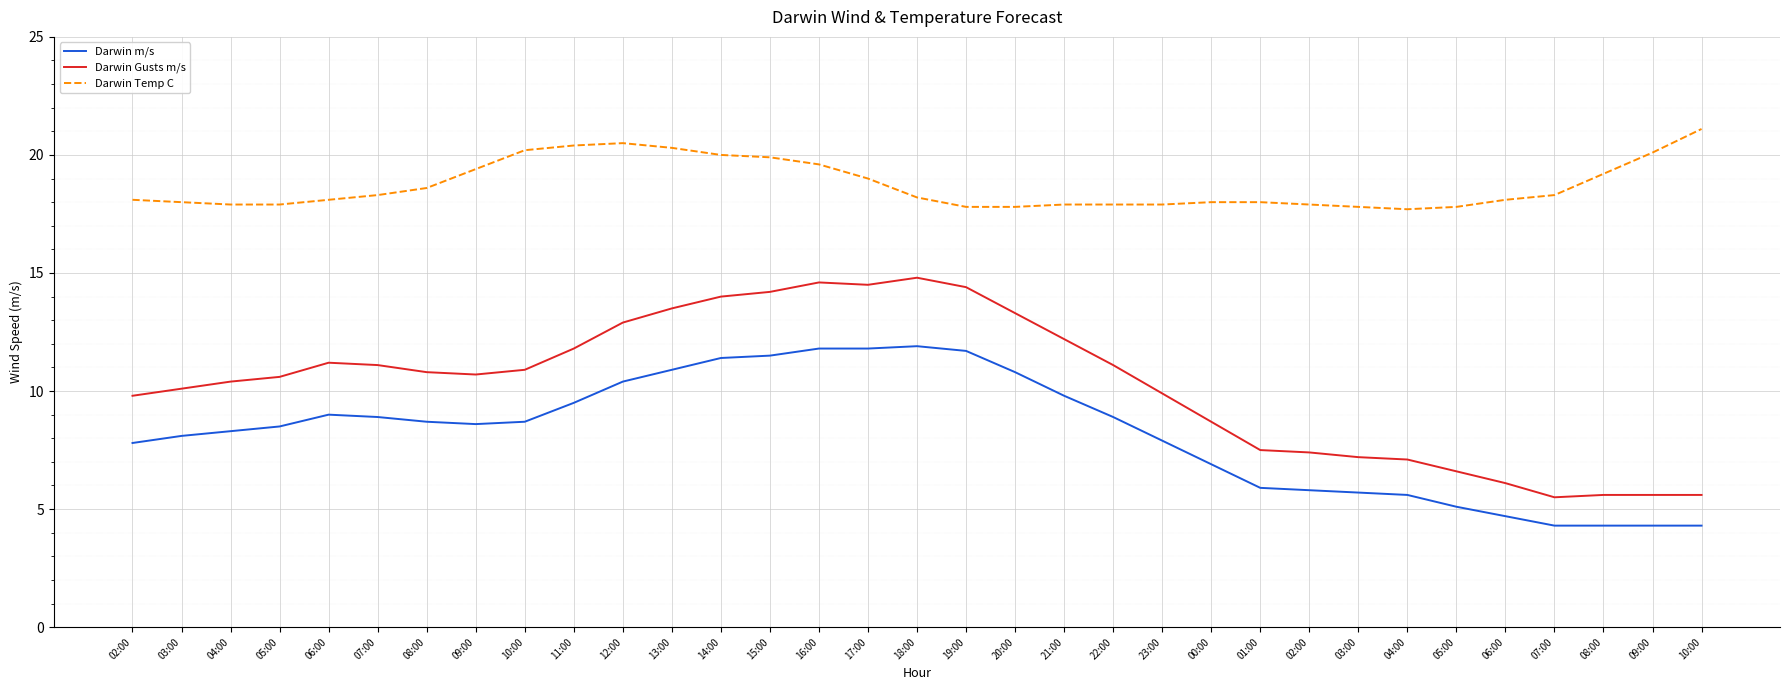

How many lines are shown in the chart?

3